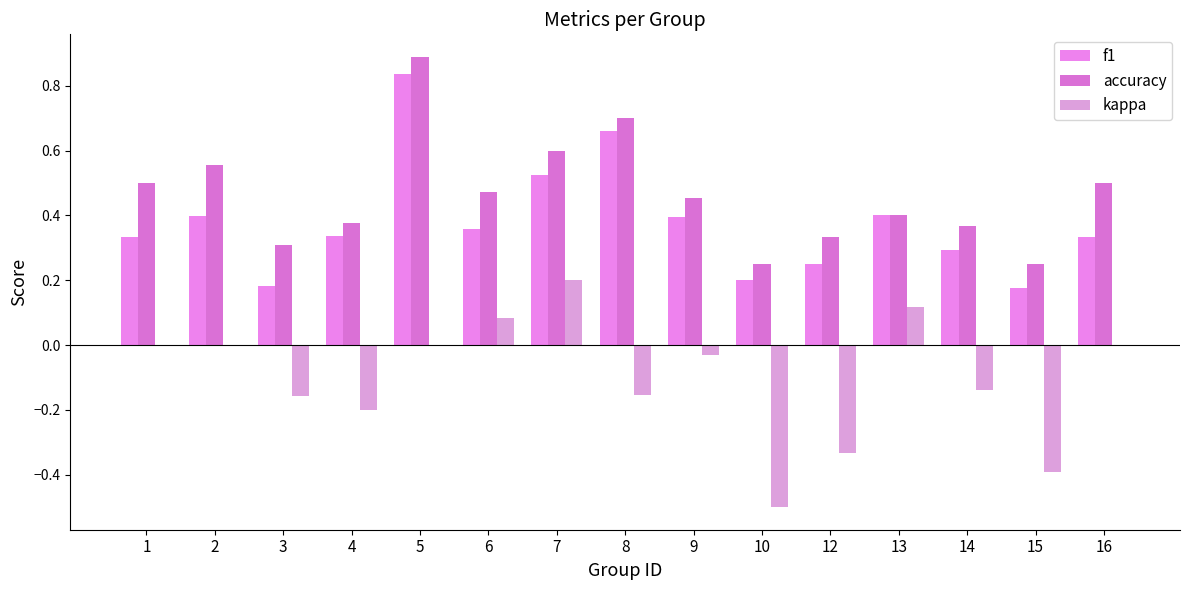

What is the greatest value displayed?

0.9